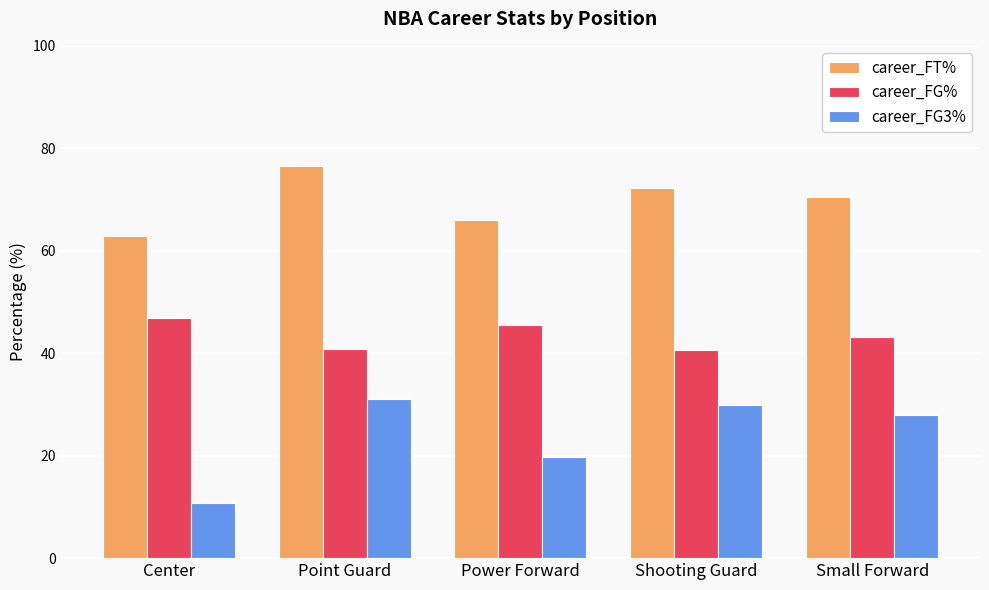

What is the difference between the maximum and minimum values in the career_FG% series?

6.2